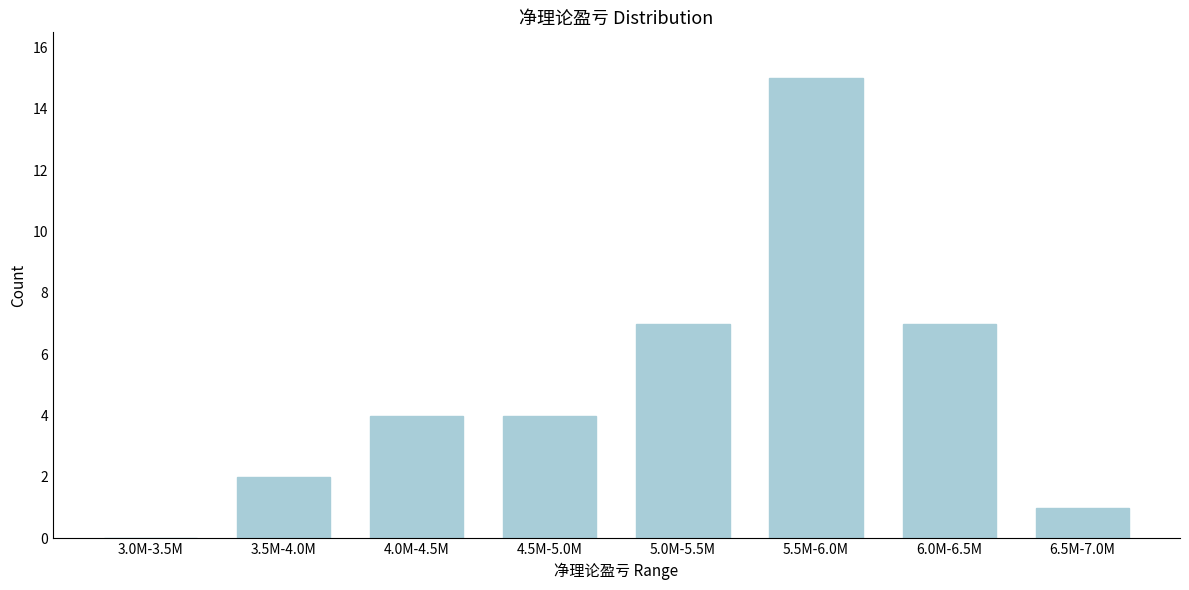

Reading right to left, what are all the values shown in this chart?

6.5M-7.0M=1	6.0M-6.5M=7	5.5M-6.0M=15	5.0M-5.5M=7	4.5M-5.0M=4	4.0M-4.5M=4	3.5M-4.0M=2	3.0M-3.5M=0